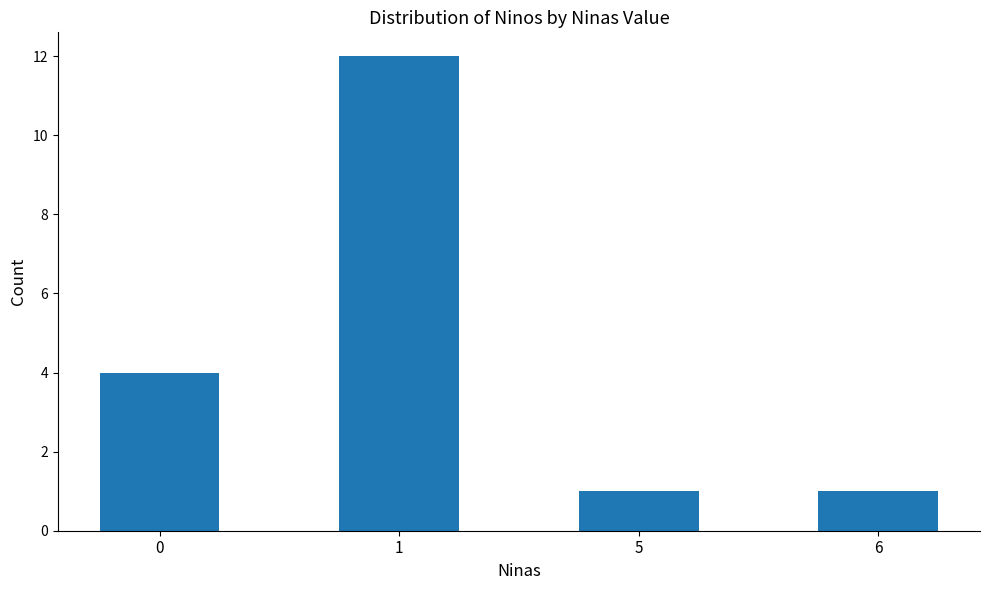

How many data points does each series have?

4